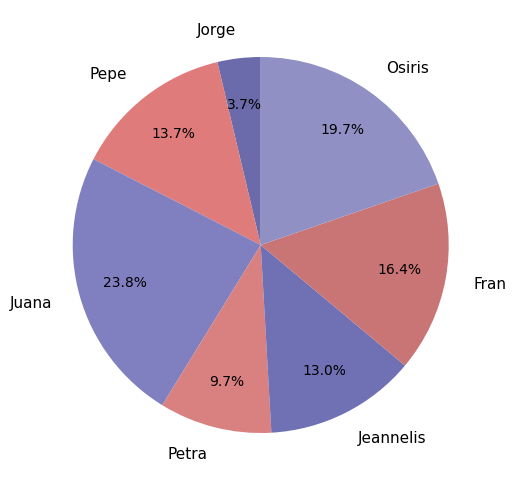

Count the number of slices in the pie.

7